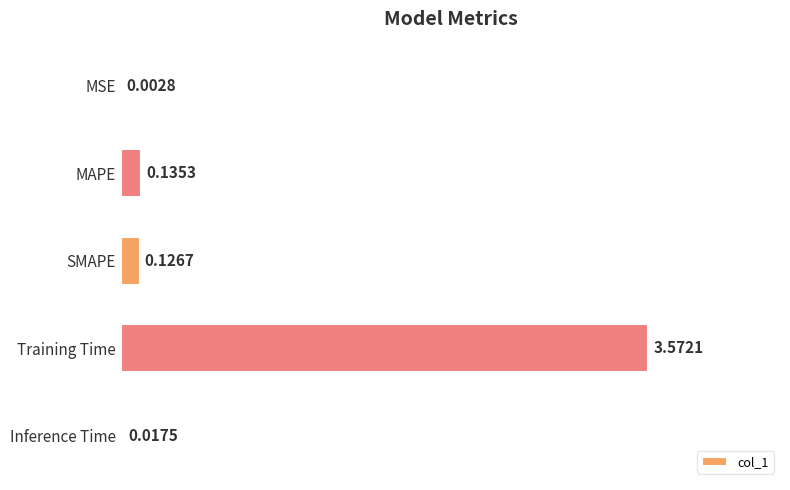

At which label is the value closest to 1?

MAPE